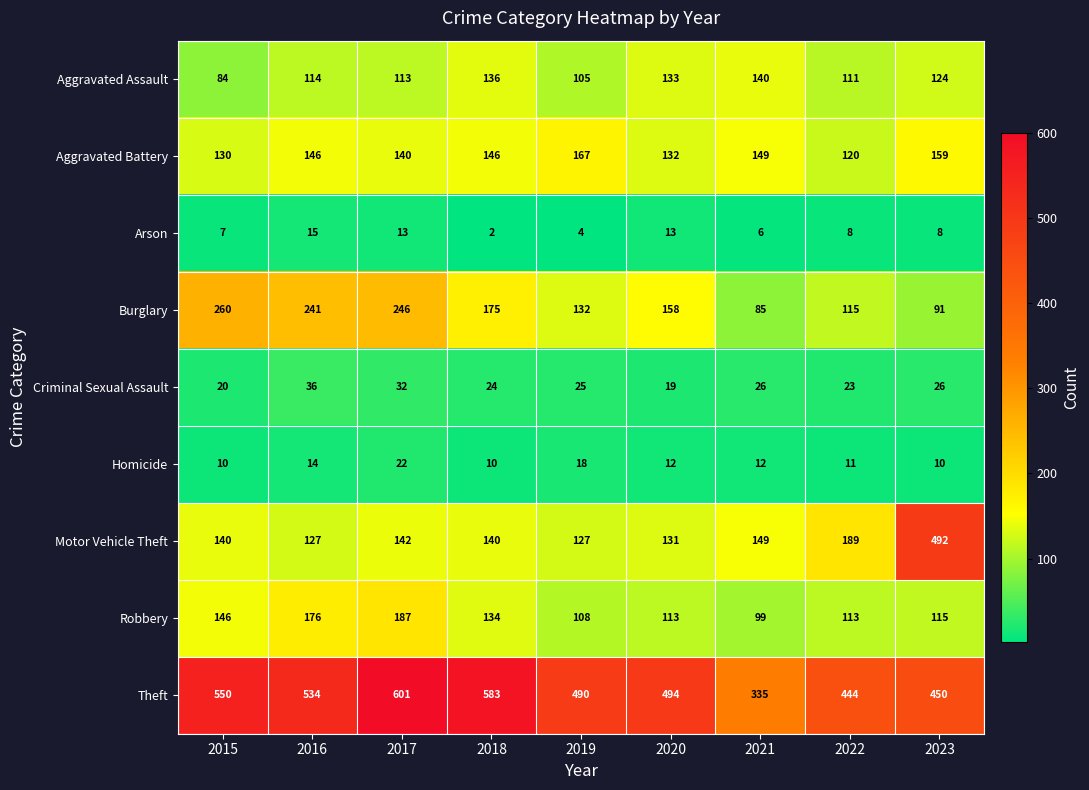

How many distinct data groups are displayed?

9